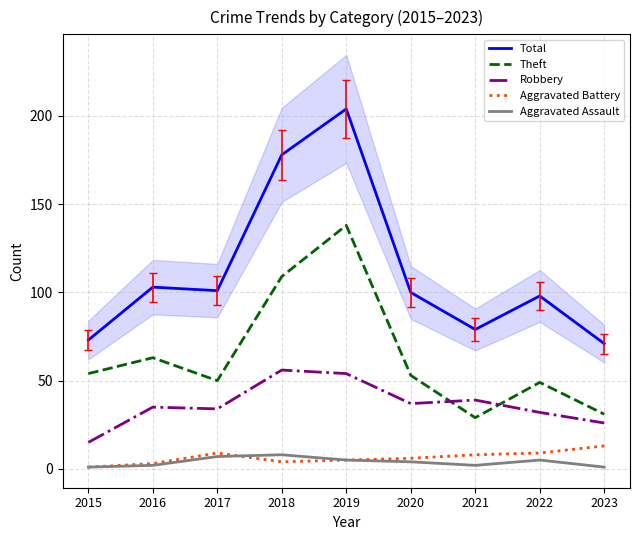

Between which two adjacent categories do Robbery and Theft first intersect?

2020 and 2021